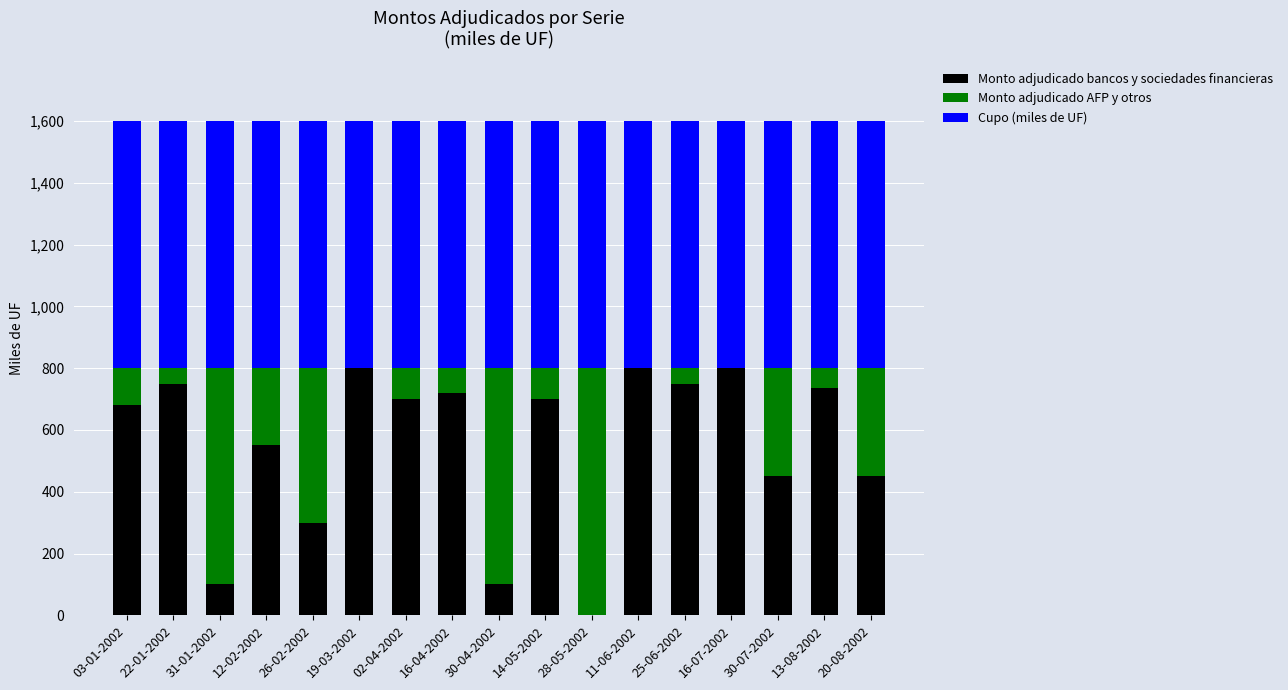

Is it true that Monto adjudicado bancos y sociedades financieras equals 412 at 11-06-2002?

False